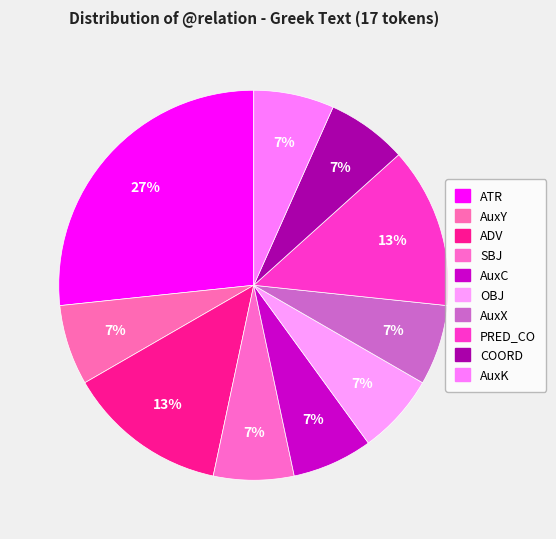

Count the number of slices in the pie.

10